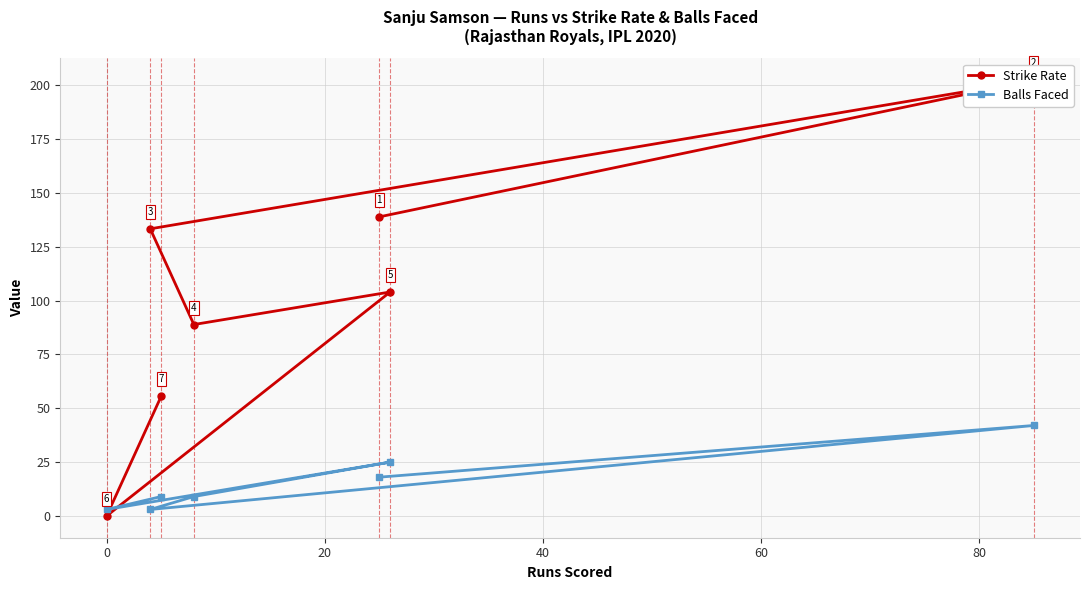

How many Balls Faced values are between 3 and 25?

6